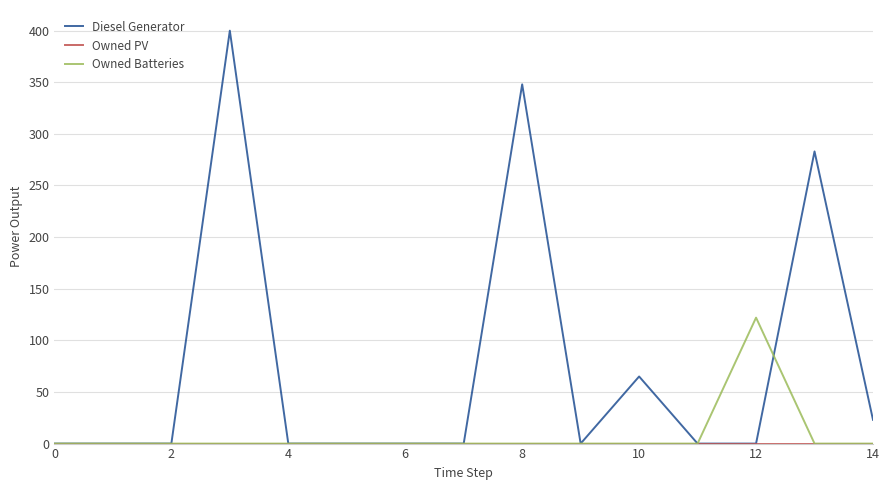

What is the greatest value displayed?

400